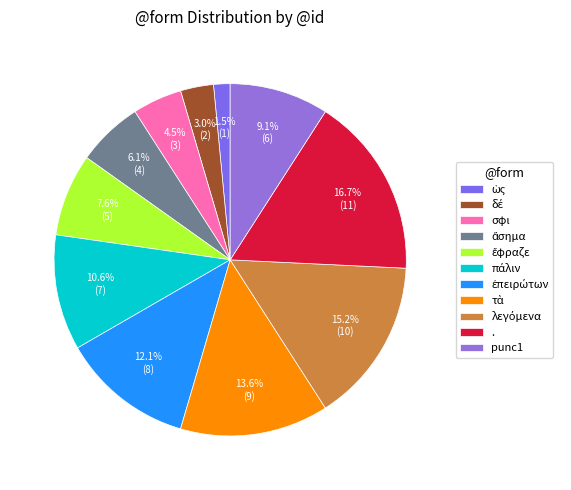

What is the total percentage of σφι and τὰ?

18.2%